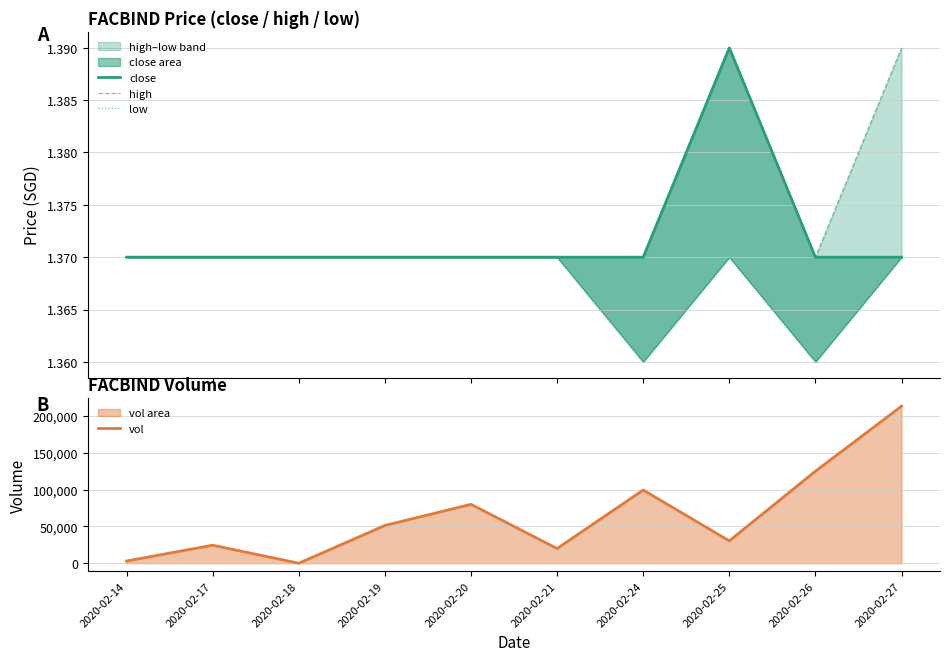

Where is vol nearest to the value 106650?

2020-02-24